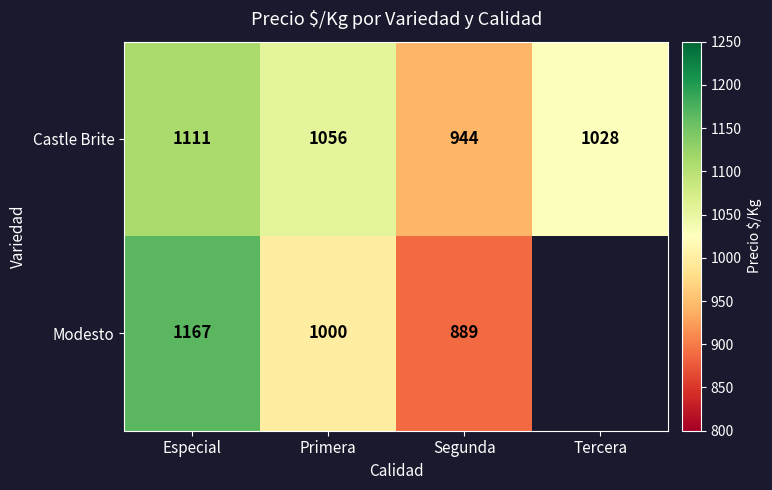

What is the average value of the Castle Brite series?

1035